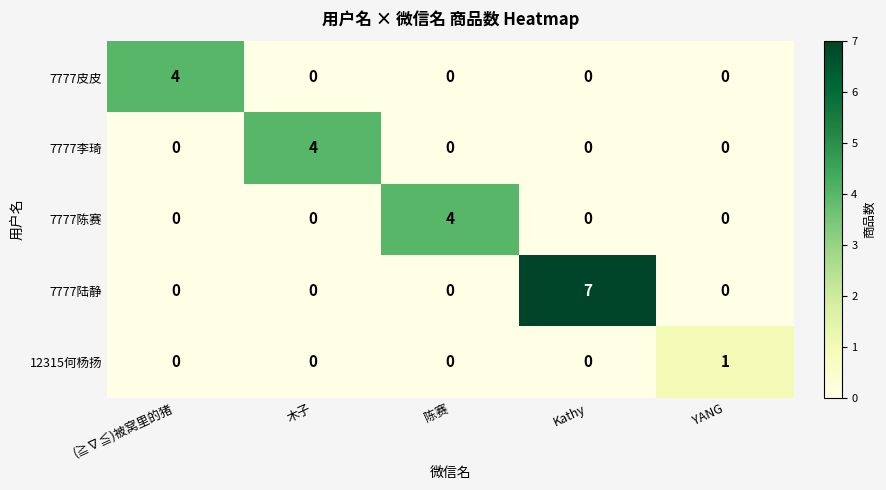

The 7777陈赛 series shows 0 at 木子. True or false?

True